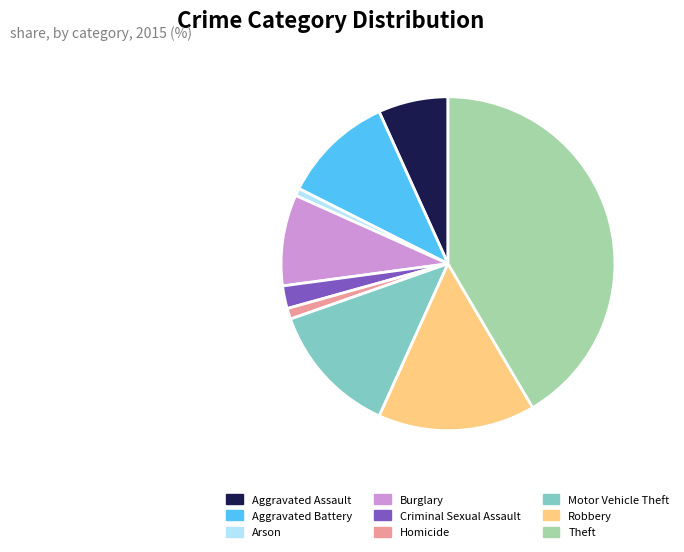

How many slices are in this pie chart?

9